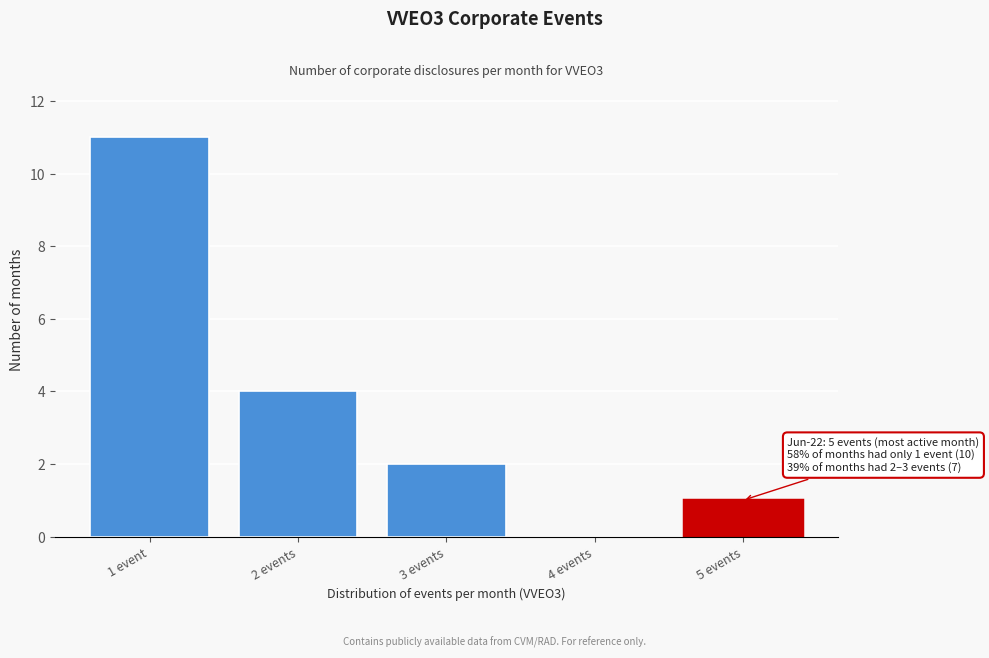

Reading right to left, what are all the values shown in this chart?

5 events=1	4 events=0	3 events=2	2 events=4	1 event=11